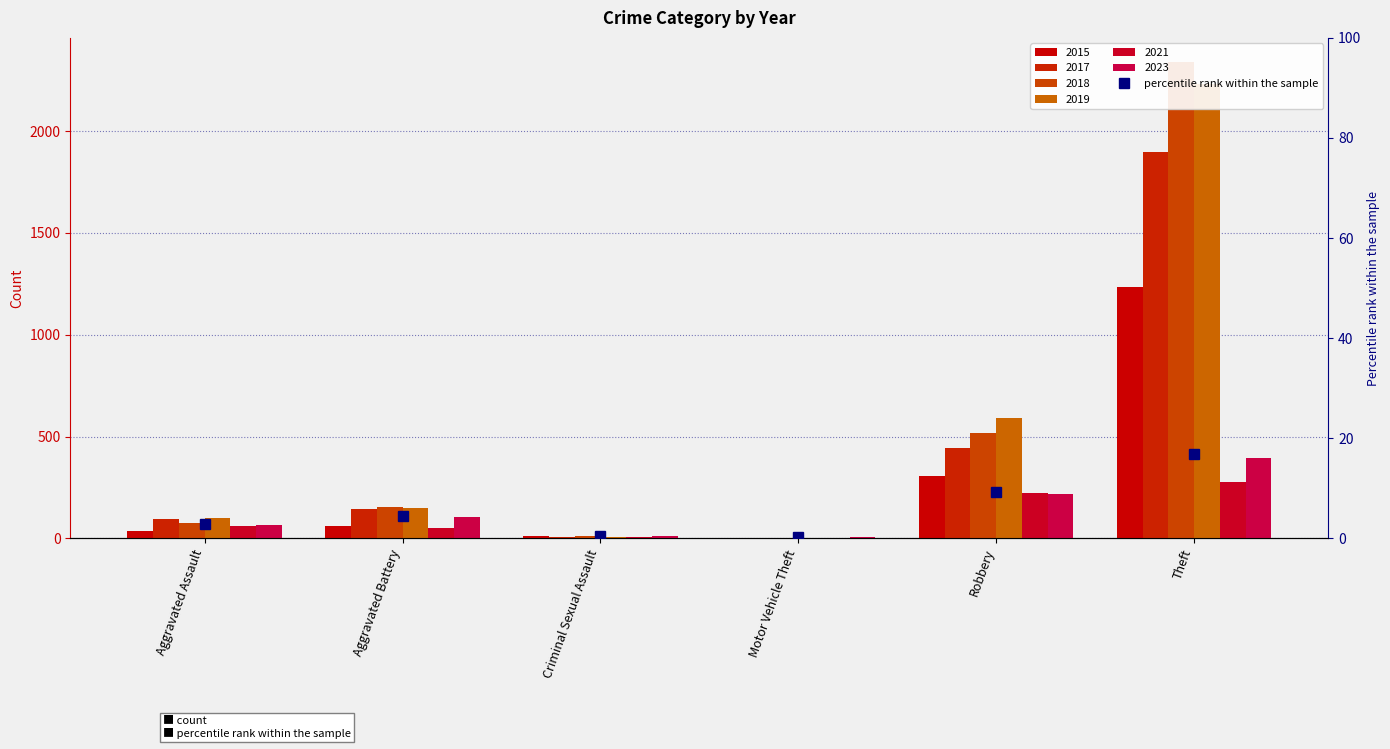

Which has a higher value, Theft or Motor Vehicle Theft?

Theft